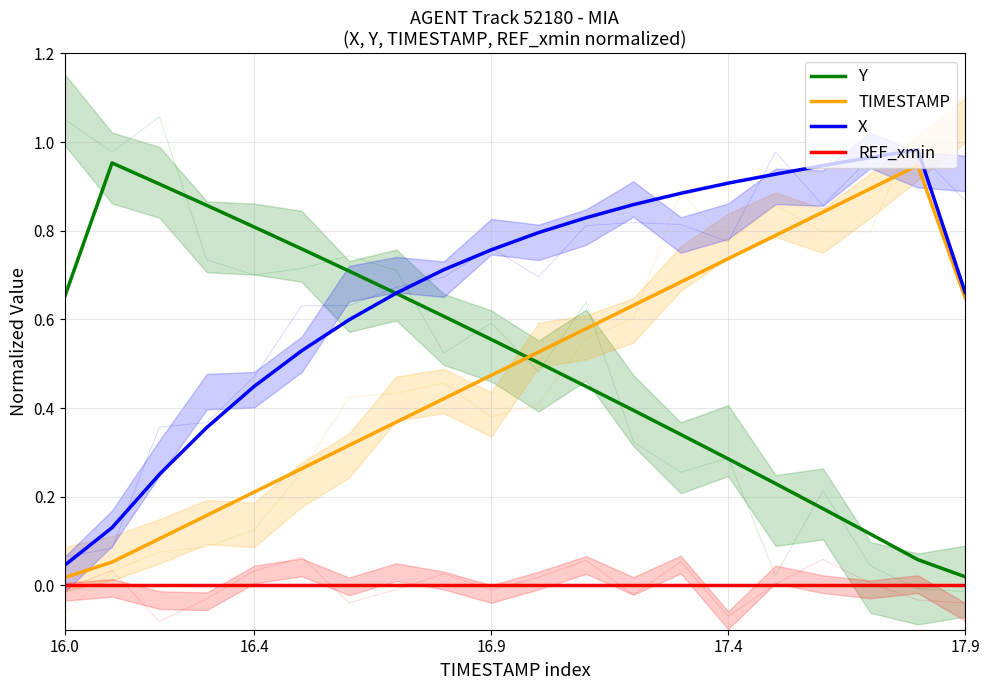

True or false: TIMESTAMP and Y cross at least once.

True